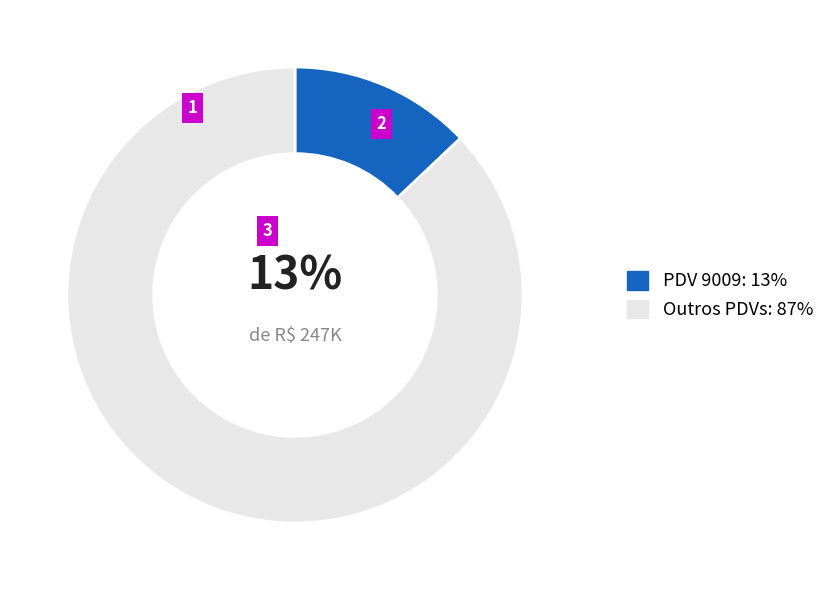

To the nearest percent, what is the average slice percentage?

50%